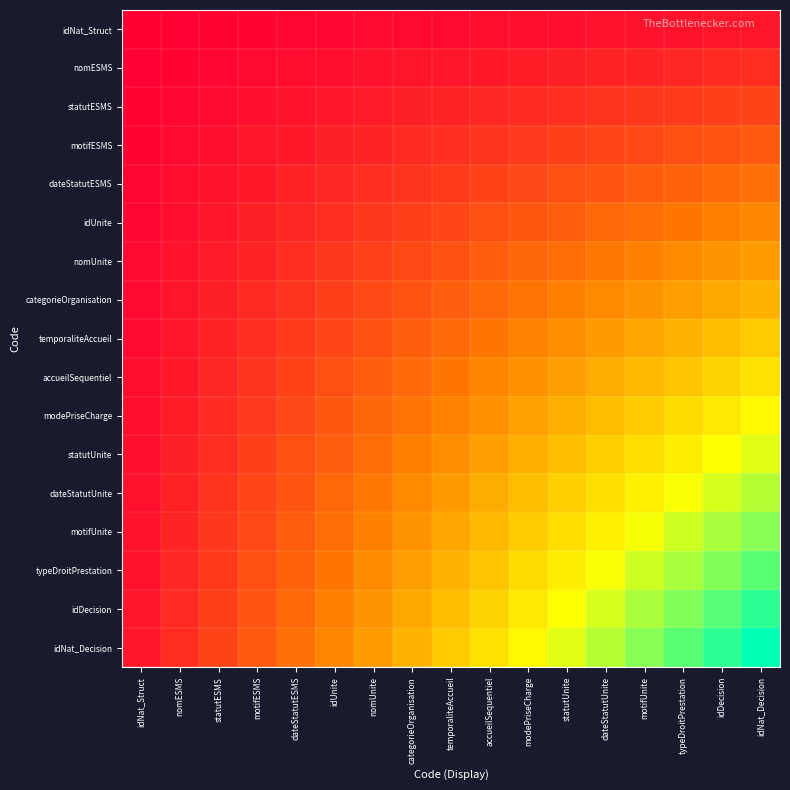

Which series changed the most between accueilSequentiel and dateStatutUnite?

idNat_Decision